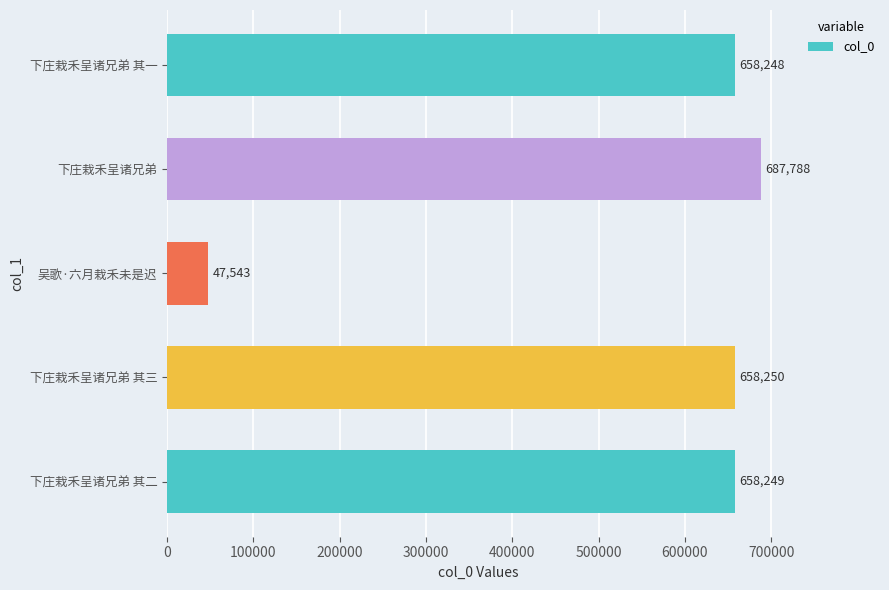

What is the sum of all values?

2710078